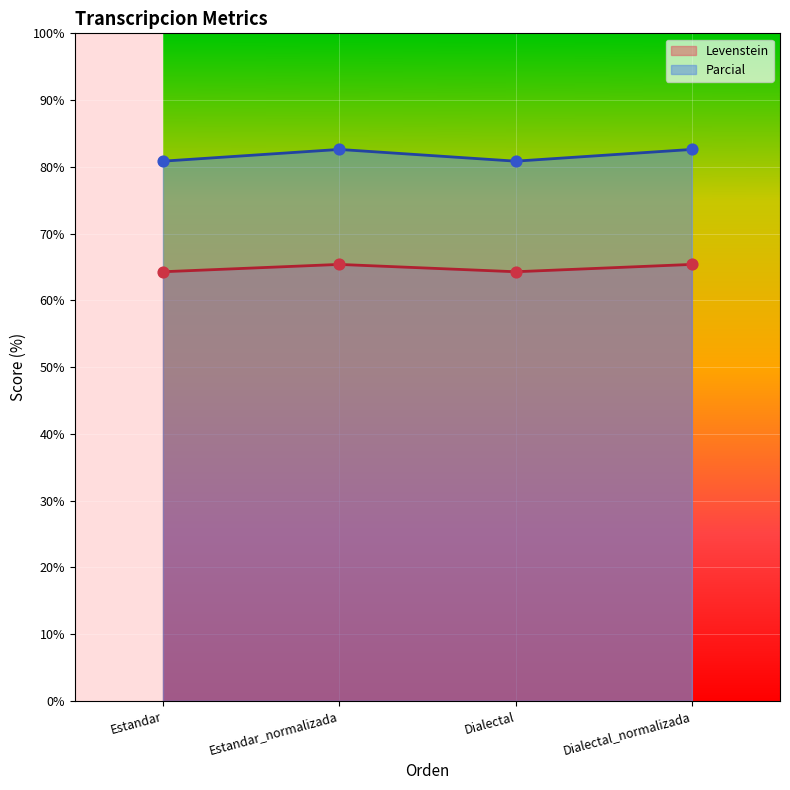

What is the total value across all series at Dialectal_normalizada?

148.0